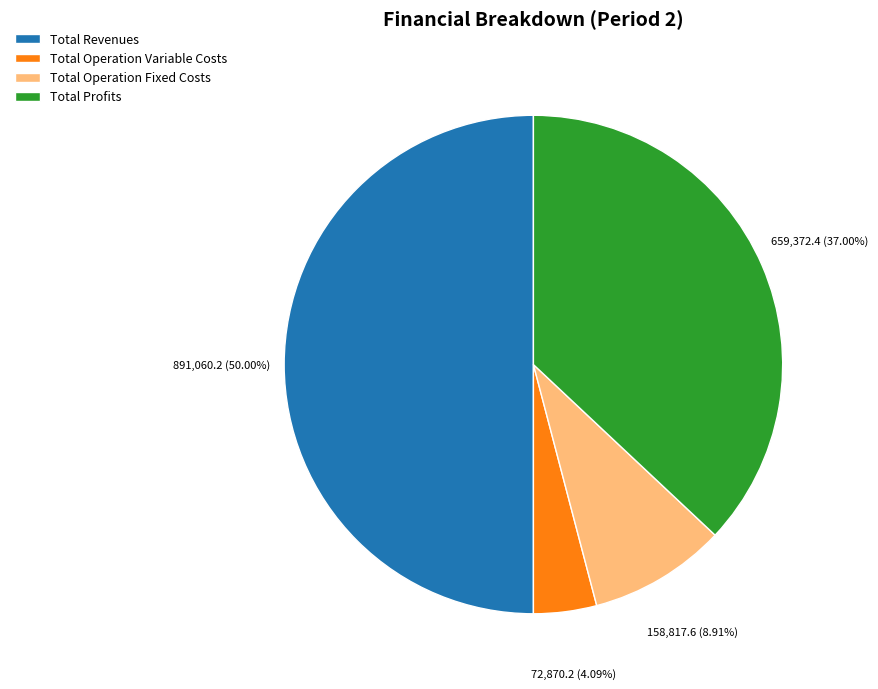

How many segments does this pie chart have?

4